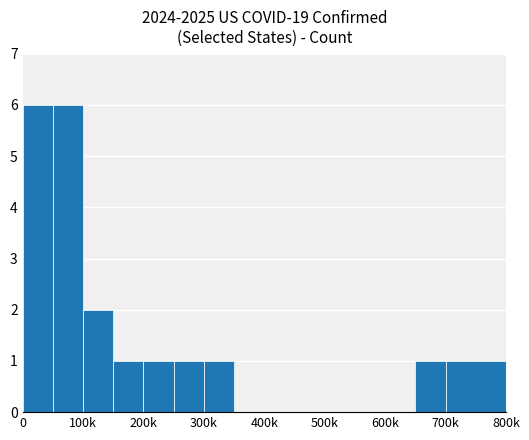

What is the greatest value displayed?

6